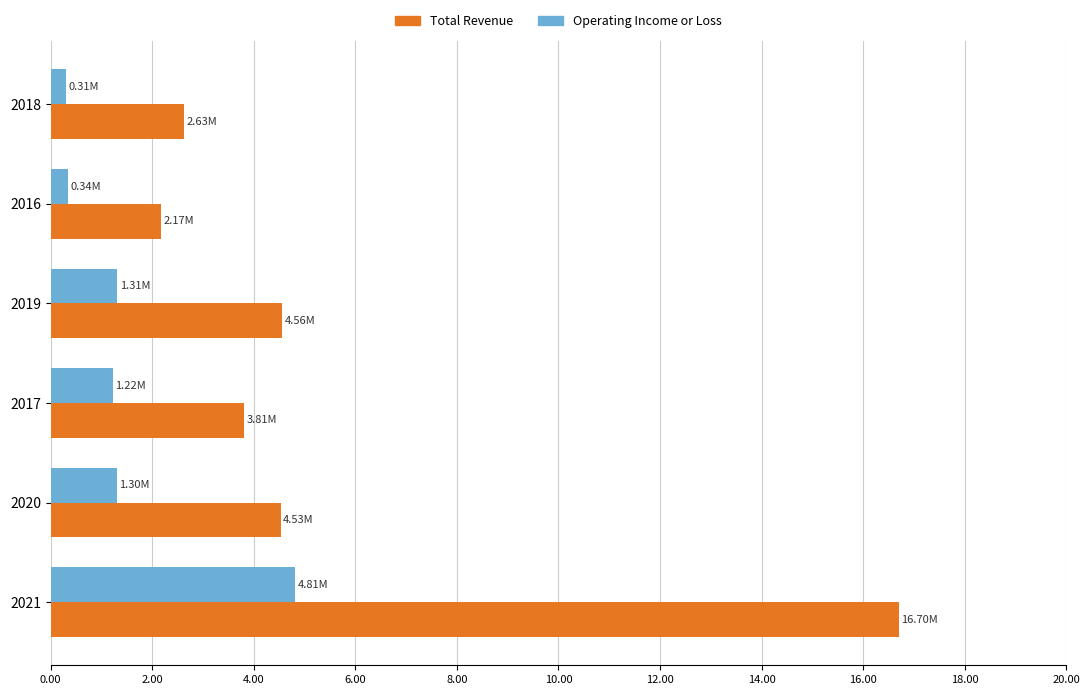

What is the difference between the maximum and second lowest values in the Operating Income or Loss series?

4.5